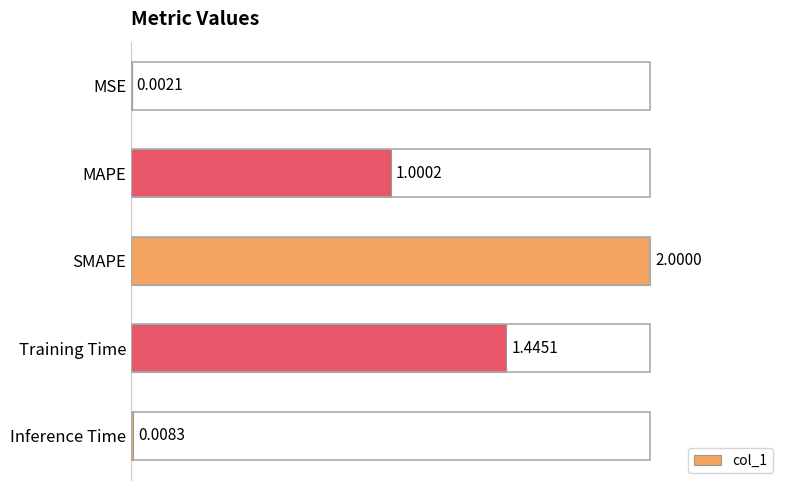

At which label is the value closest to 1?

MAPE